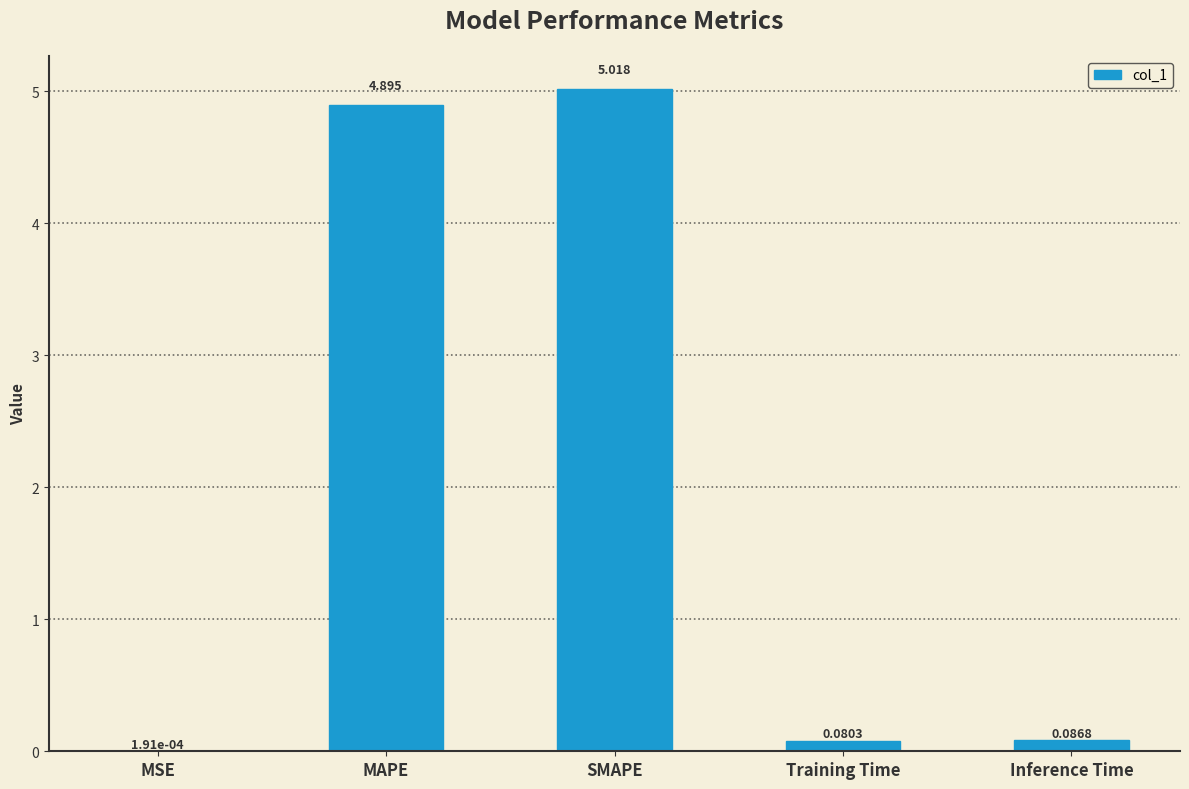

Which category has the highest value across all series?

SMAPE